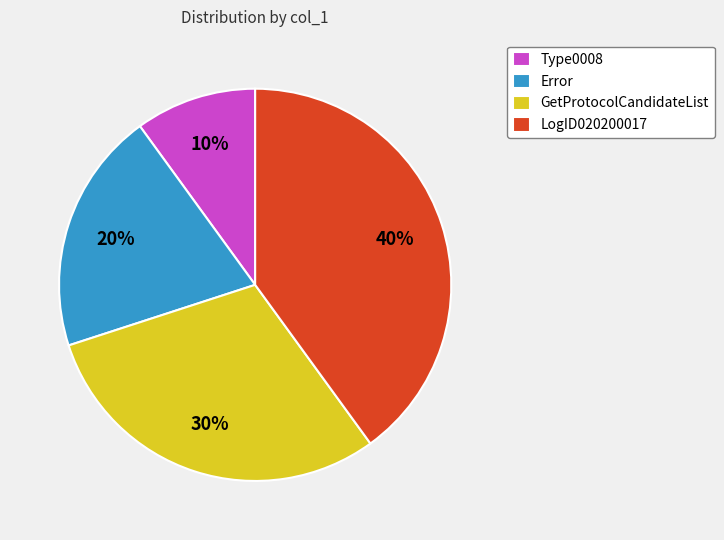

Is there any slice that represents more than half of the pie?

No